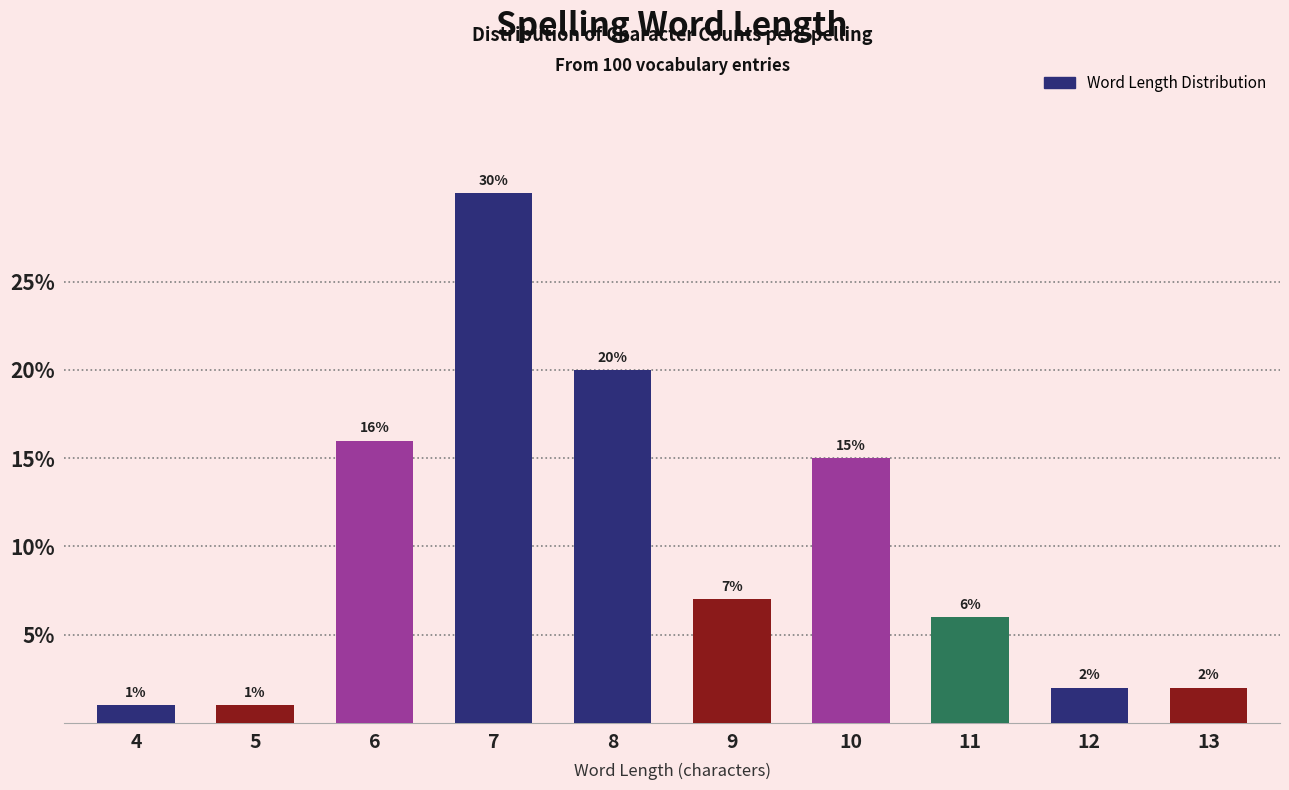

Reading left to right, list all the values displayed in this chart.

1	1	16	30	20	7	15	6	2	2